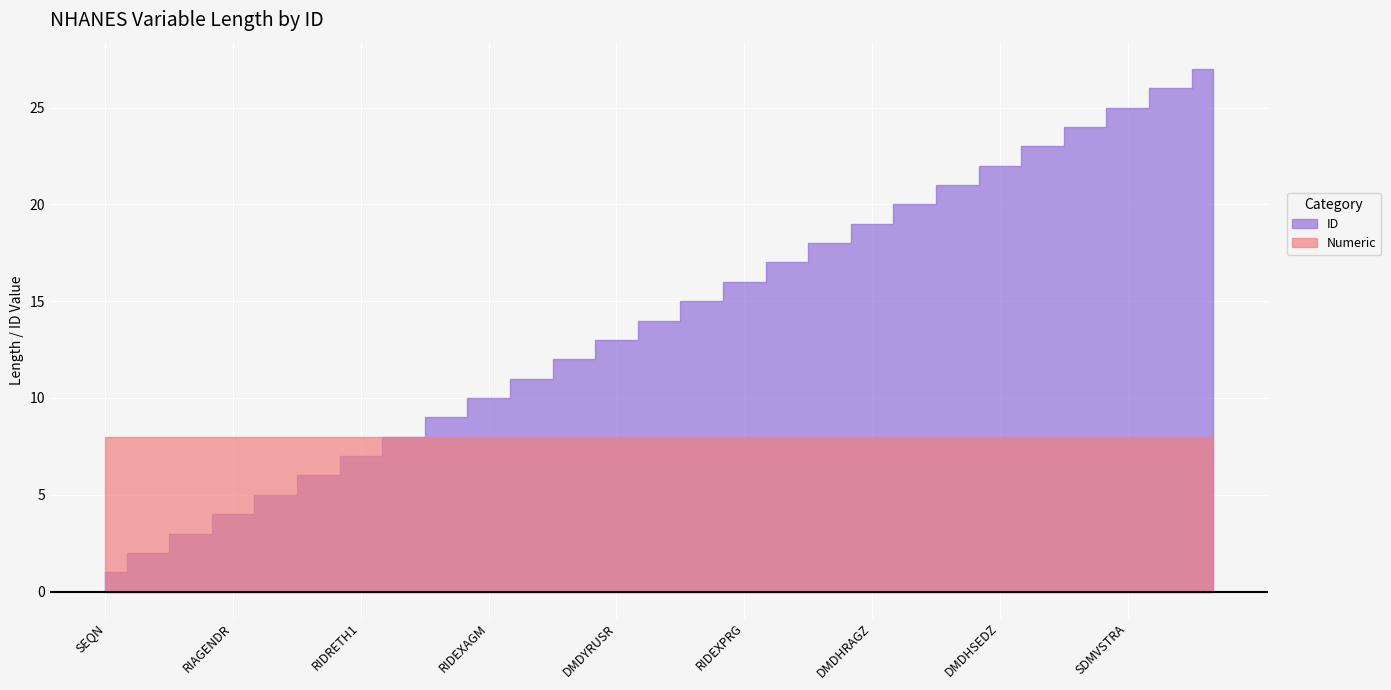

What is the label of the 1st point from the left?

SEQN